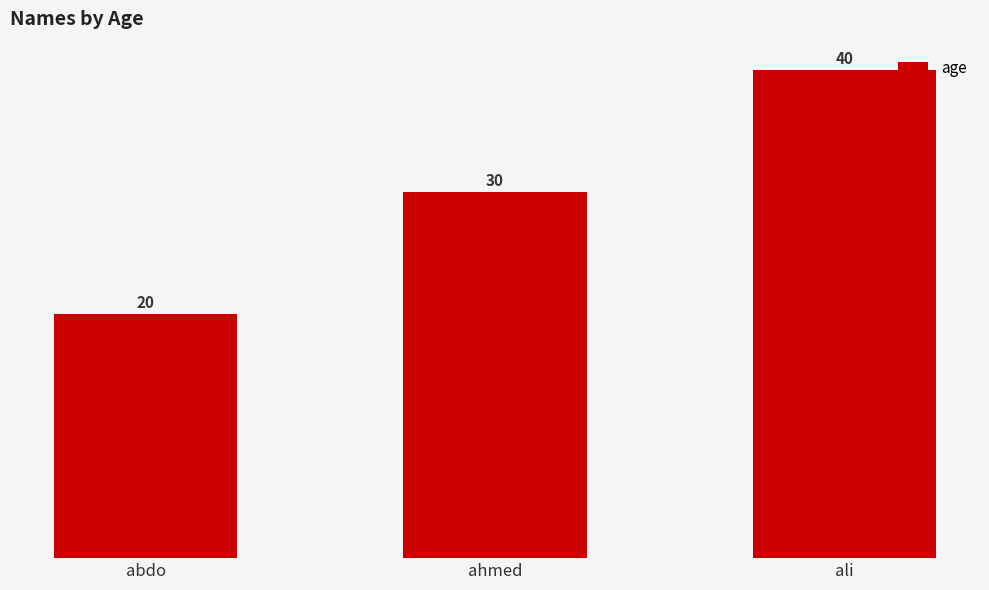

Reading left to right, what are all the values shown in this chart?

abdo=20	ahmed=30	ali=40